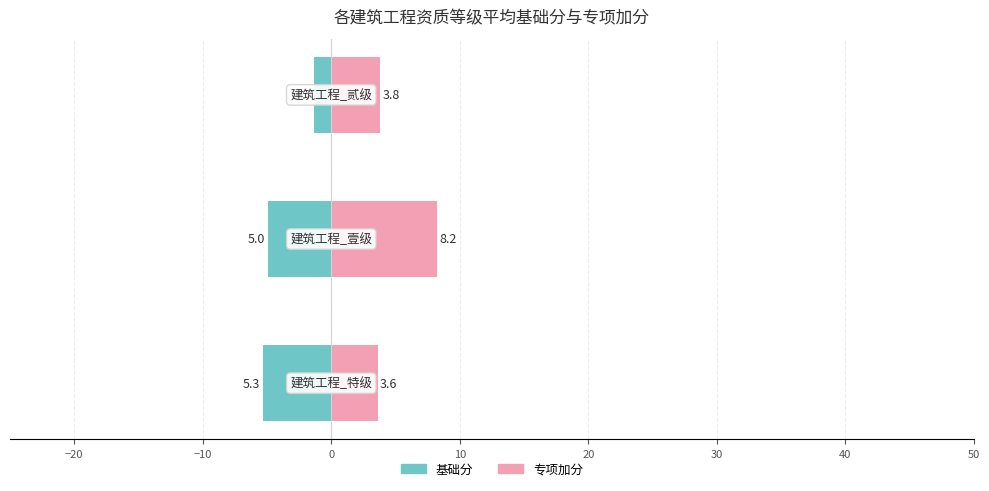

Which series has the widest spread of values?

专项加分